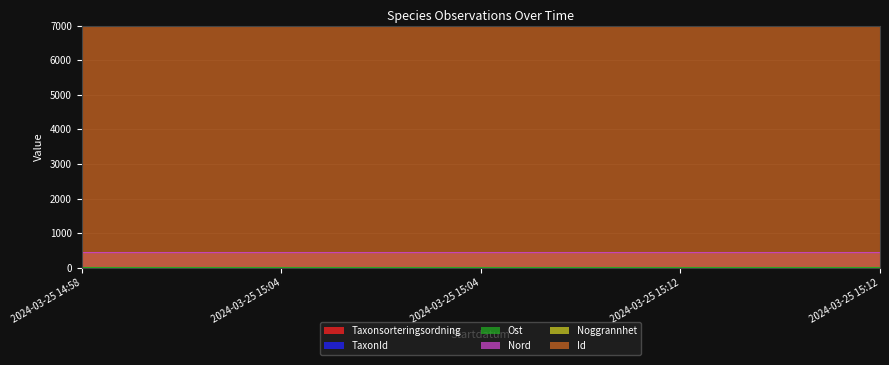

Does the chart have visible grid lines?

Yes